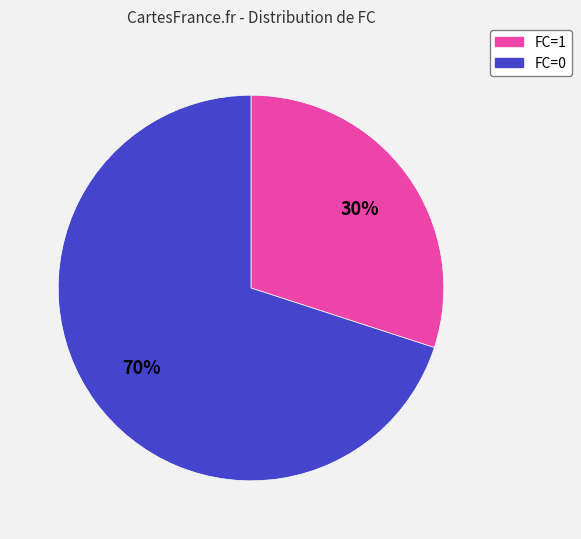

Is there a majority slice in this chart?

Yes